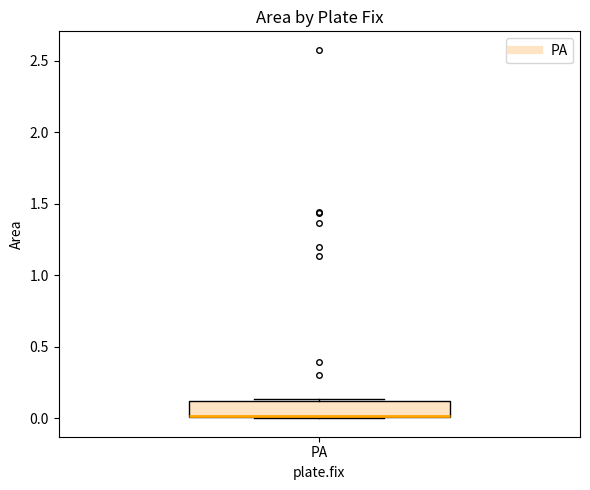

Read this box plot against the y-axis: the position of the median line, the range covered by the box, and the ends of both whiskers. The values are not printed on the chart, so give them approximately, as read against the axis.

median 0.00 (drawn on the box's lower edge), box 0.00 to 0.10, whiskers 0.00 to 0.15